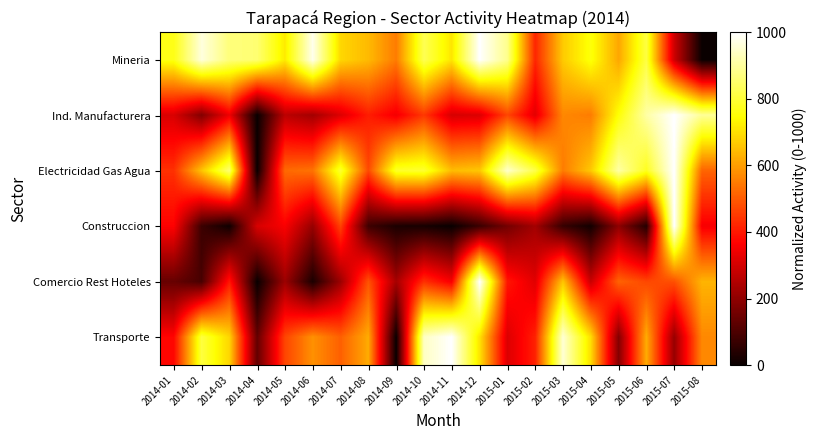

Reading left to right, list all the values displayed in this chart.

Mineria: 2014-01=765.7	2014-02=964.3	2014-03=867.5	2014-04=858.1	2014-05=716.2	2014-06=980.6	2014-07=686.7	2014-08=642.8	2014-09=549.8	2014-10=828.0	2014-11=708.8	2014-12=1000.0	2015-01=883.8	2015-02=421.0	2015-03=667.3	2015-04=757.0	2015-05=614.9	2015-06=810.6	2015-07=293.2	2015-08=0.0
Ind. Manufacturera: 2014-01=309.6	2014-02=180.6	2014-03=344.4	2014-04=0.0	2014-05=265.9	2014-06=229.3	2014-07=316.0	2014-08=408.4	2014-09=349.3	2014-10=448.7	2014-11=306.2	2014-12=314.4	2015-01=469.5	2015-02=325.2	2015-03=567.5	2015-04=551.2	2015-05=750.8	2015-06=908.0	2015-07=1000.0	2015-08=894.1
Electricidad Gas Agua: 2014-01=436.2	2014-02=656.8	2014-03=859.4	2014-04=0.0	2014-05=523.2	2014-06=535.5	2014-07=794.4	2014-08=474.0	2014-09=786.3	2014-10=792.8	2014-11=646.1	2014-12=662.4	2015-01=947.0	2015-02=818.0	2015-03=549.7	2015-04=664.3	2015-05=910.3	2015-06=775.1	2015-07=1000.0	2015-08=514.4
Construccion: 2014-01=365.4	2014-02=76.0	2014-03=8.2	2014-04=307.2	2014-05=358.7	2014-06=211.5	2014-07=464.0	2014-08=79.1	2014-09=27.3	2014-10=20.7	2014-11=0.0	2014-12=72.9	2015-01=159.2	2015-02=230.7	2015-03=67.2	2015-04=13.9	2015-05=197.8	2015-06=40.3	2015-07=1000.0	2015-08=354.9
Comercio Rest Hoteles: 2014-01=139.7	2014-02=93.8	2014-03=399.2	2014-04=0.0	2014-05=218.9	2014-06=26.4	2014-07=218.5	2014-08=488.3	2014-09=234.1	2014-10=435.8	2014-11=356.2	2014-12=1000.0	2015-01=398.3	2015-02=321.7	2015-03=660.4	2015-04=285.7	2015-05=513.3	2015-06=471.6	2015-07=484.1	2015-08=634.3
Transporte: 2014-01=371.6	2014-02=807.5	2014-03=683.8	2014-04=133.4	2014-05=467.8	2014-06=580.5	2014-07=507.8	2014-08=621.3	2014-09=0.0	2014-10=939.0	2014-11=1000.0	2014-12=706.4	2015-01=313.3	2015-02=413.4	2015-03=955.8	2015-04=697.5	2015-05=183.0	2015-06=622.5	2015-07=212.5	2015-08=568.8